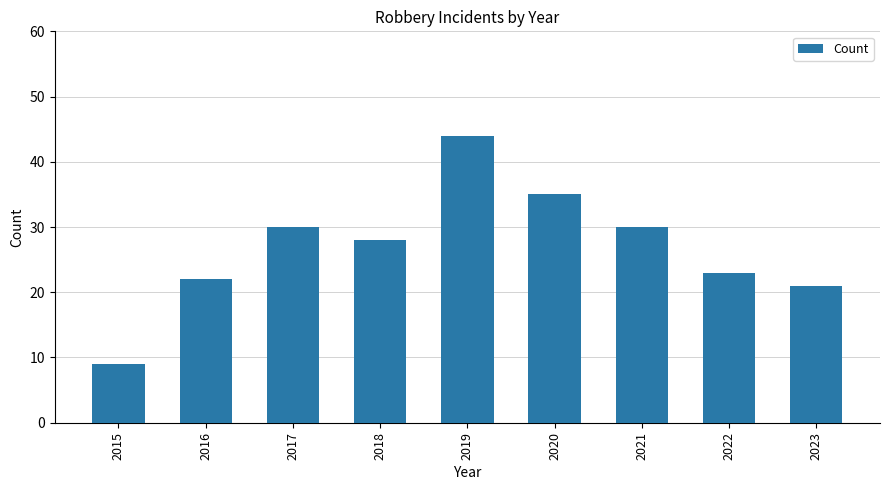

Reading left to right, transcribe all the data shown in this chart.

2015=9	2016=22	2017=30	2018=28	2019=44	2020=35	2021=30	2022=23	2023=21